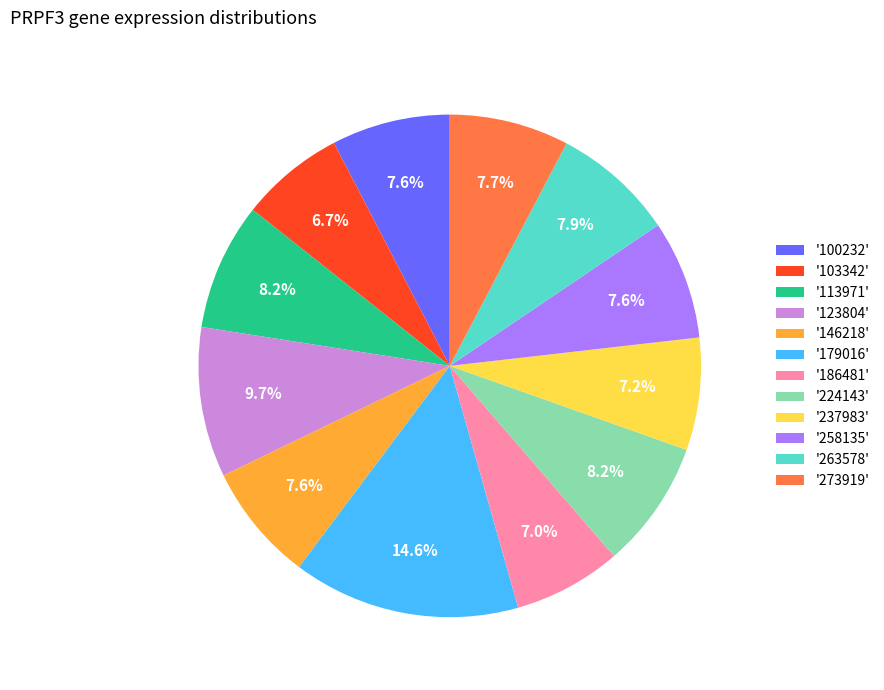

Which has a higher value, '224143' or '103342'?

'224143'